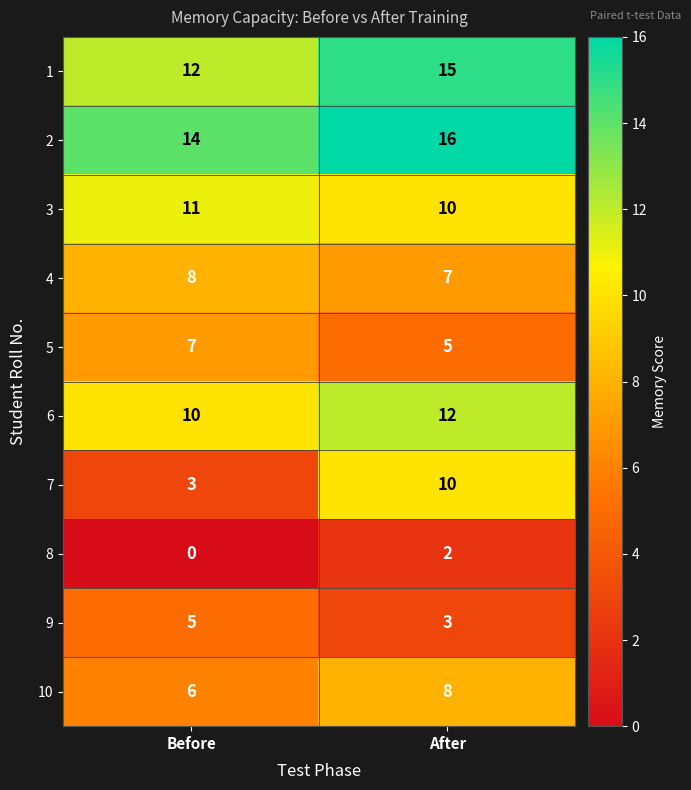

The 10 series shows 8 at After. True or false?

True